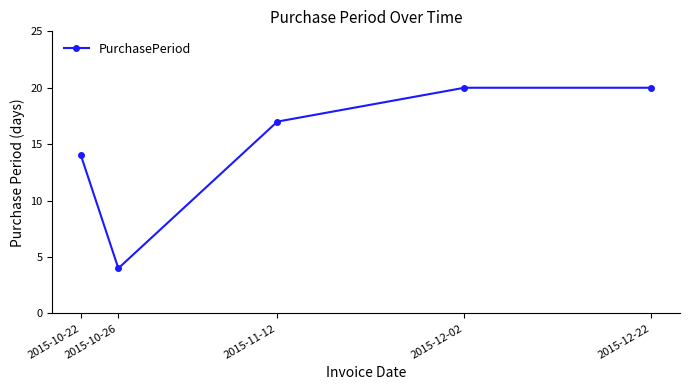

How many lines are shown in the chart?

1